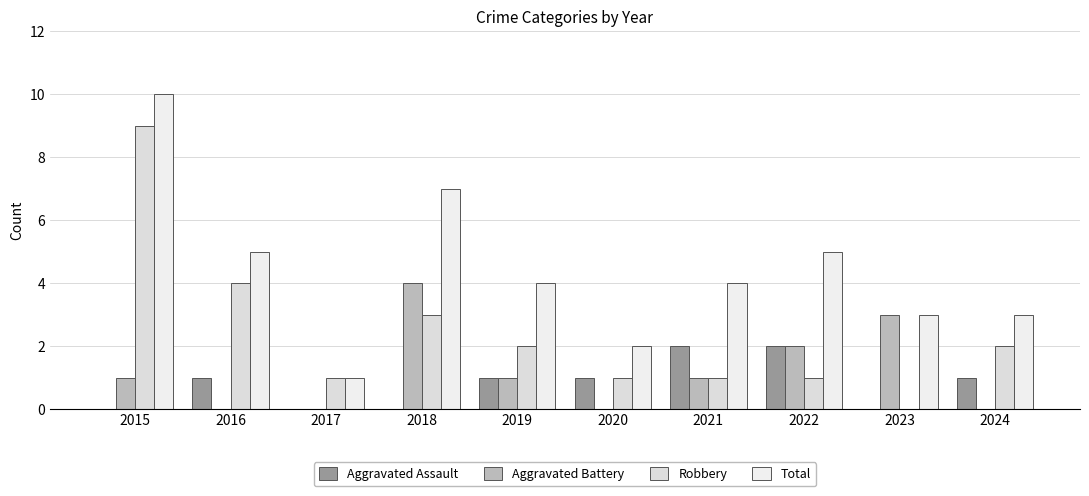

The value of Aggravated Assault at 2016 is 1. True or false?

True